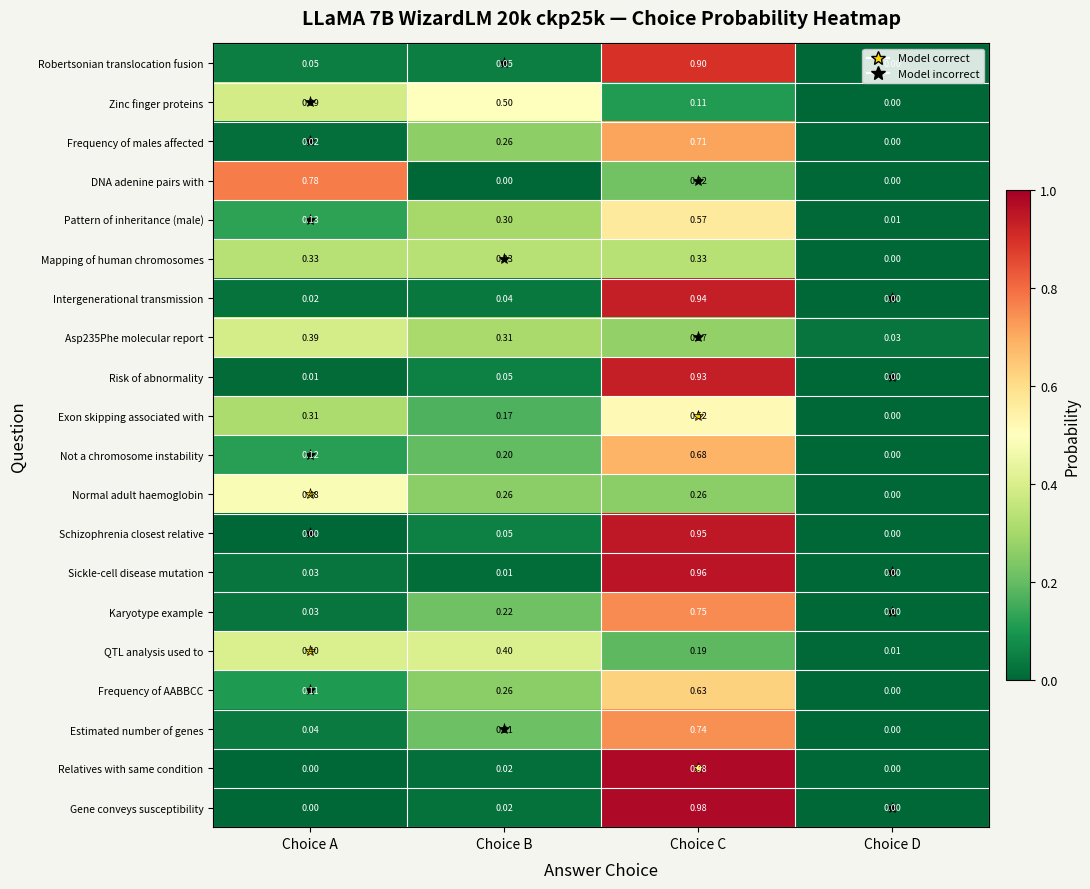

Which label corresponds to the largest value in the chart?

Choice C